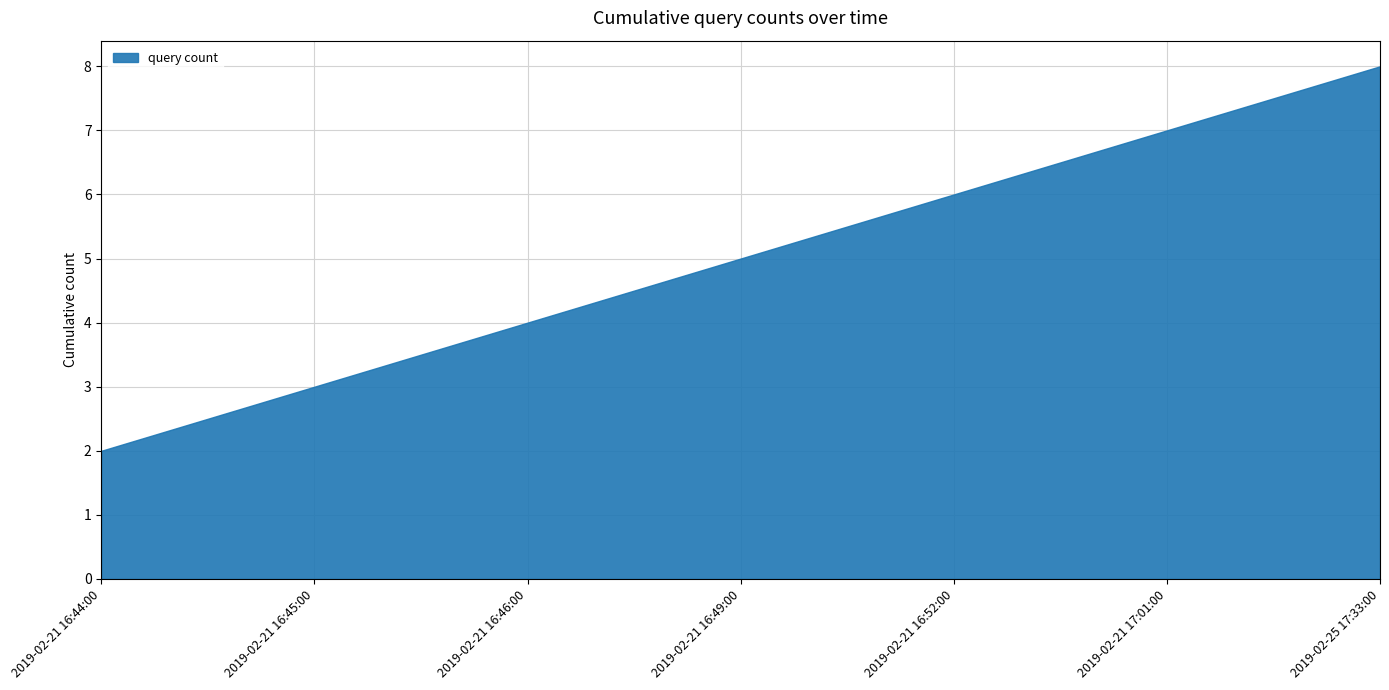

How many values are below 5?

3